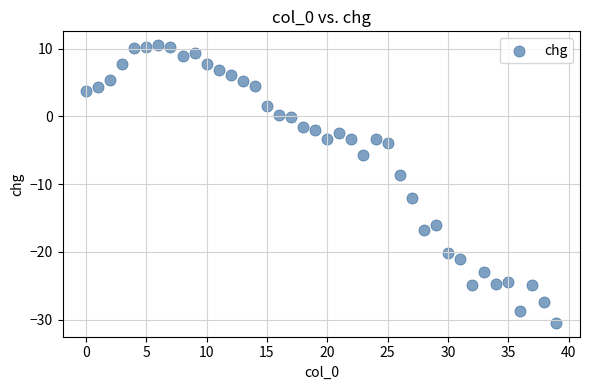

Count the number of points in this scatter plot.

40